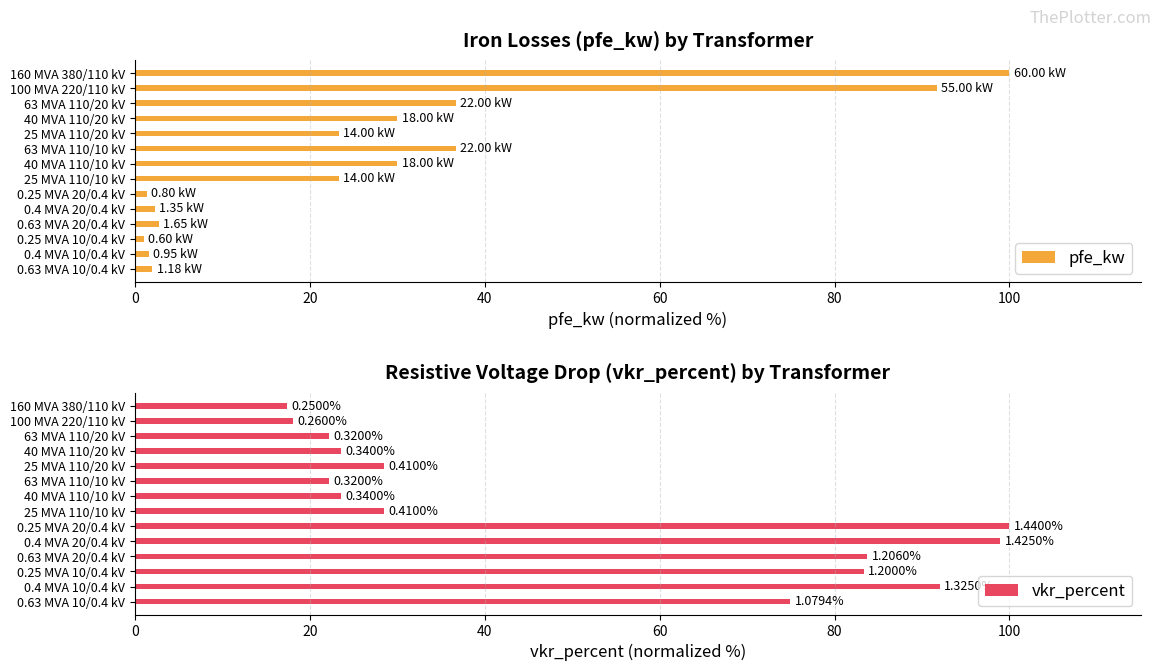

Which series has the largest range (max minus min)?

pfe_kw